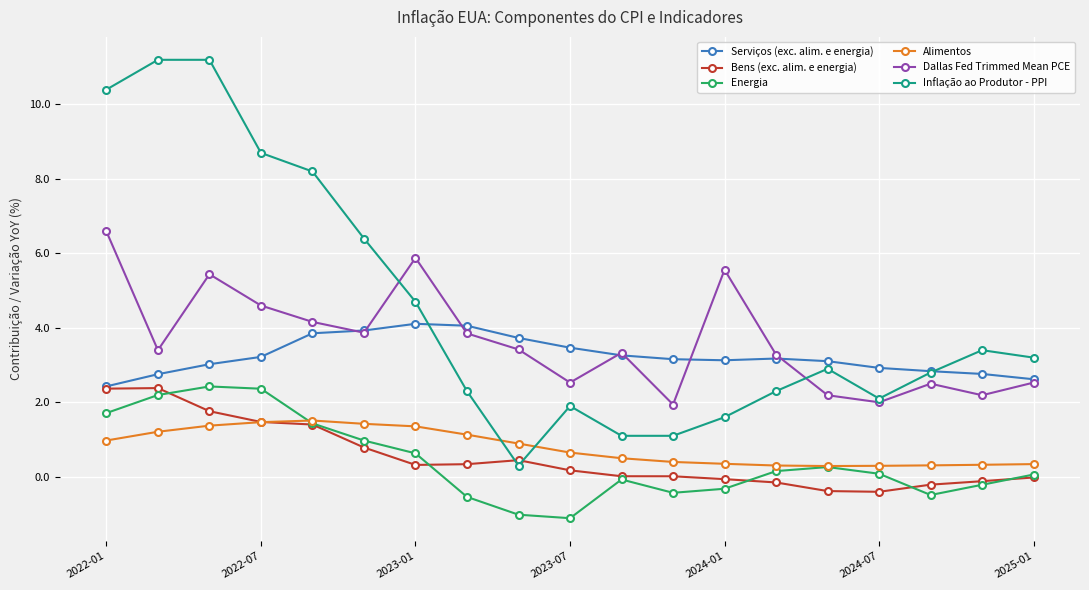

What is the value of the Serviços (exc. alim. e energia) point at the 15th from the left?

3.1